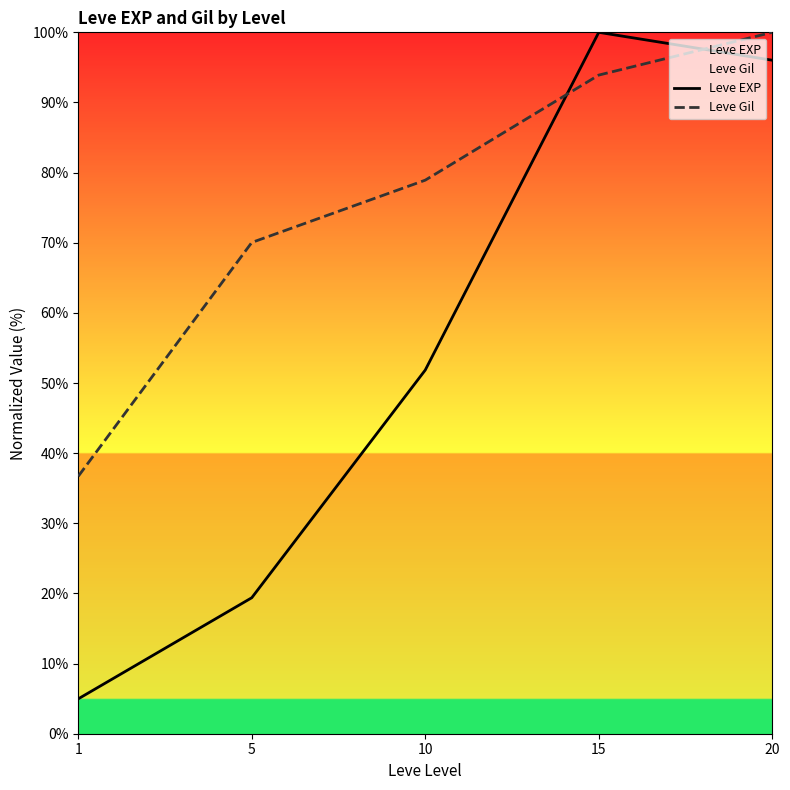

How many lines are shown in the chart?

2